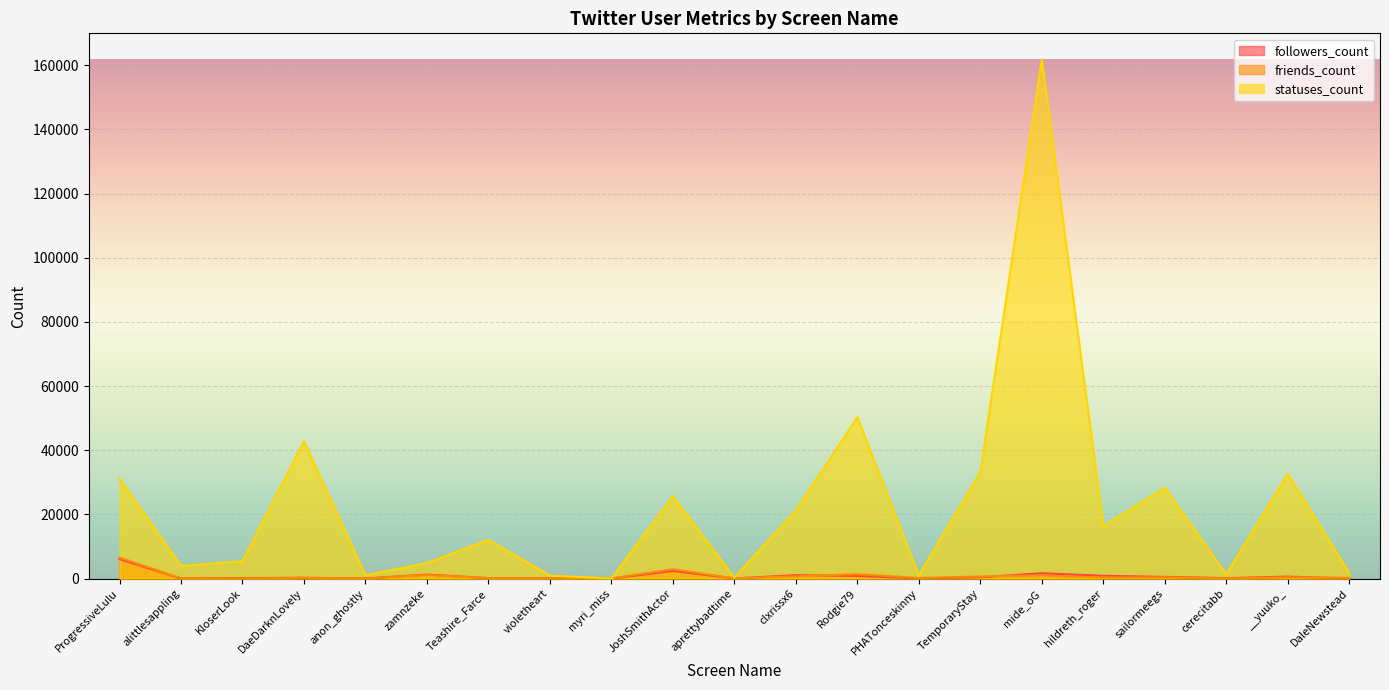

At which category does statuses_count reach its first local peak?

DaeDarknLovely